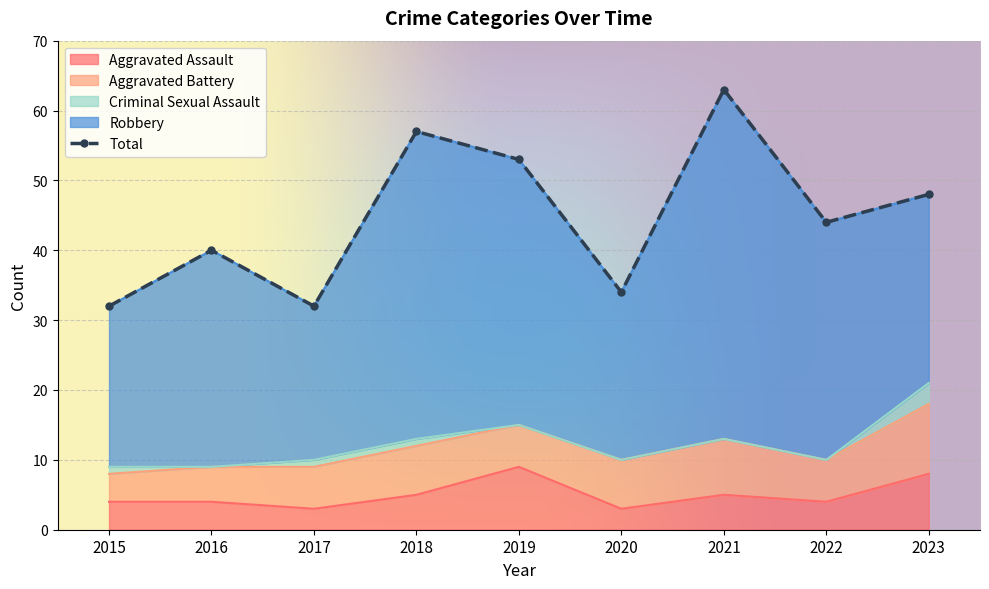

What is the value of the Total point at the 9th from the left?

48